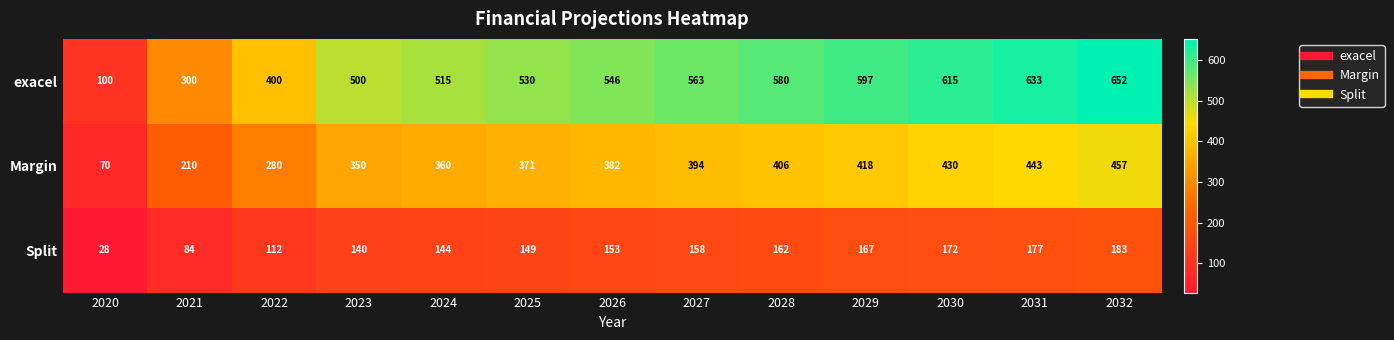

Between 2021 and 2026, which series saw the biggest shift?

exacel